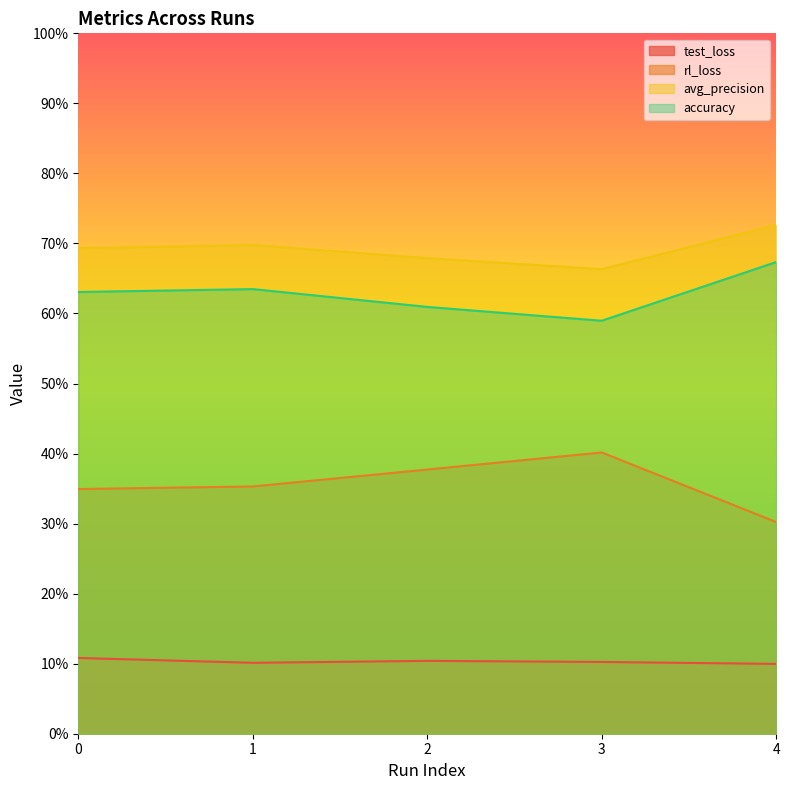

How many rl_loss values are between 0 and 1?

5